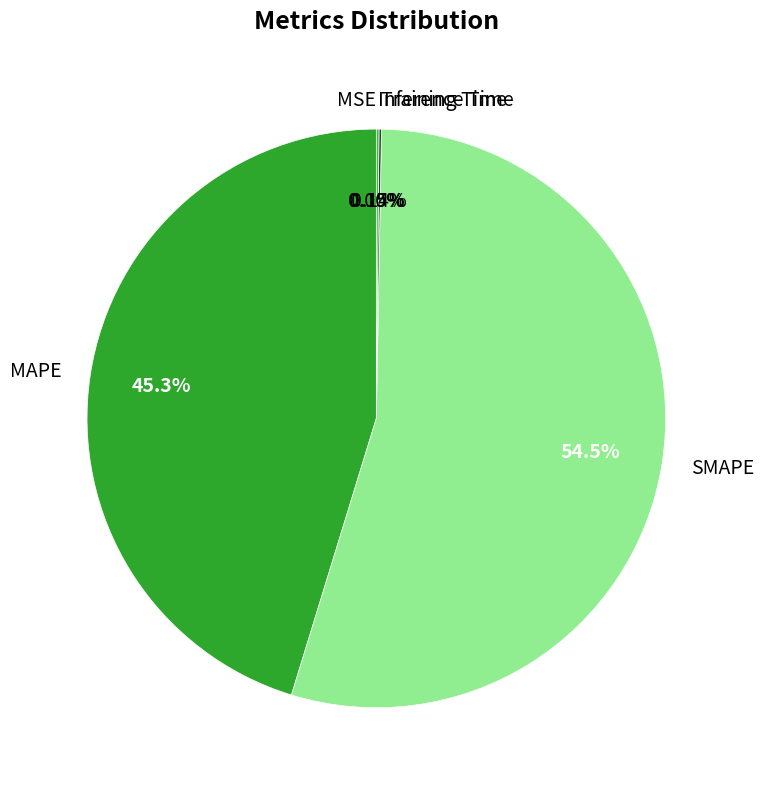

What portion of the pie excludes Training Time?

99.9%